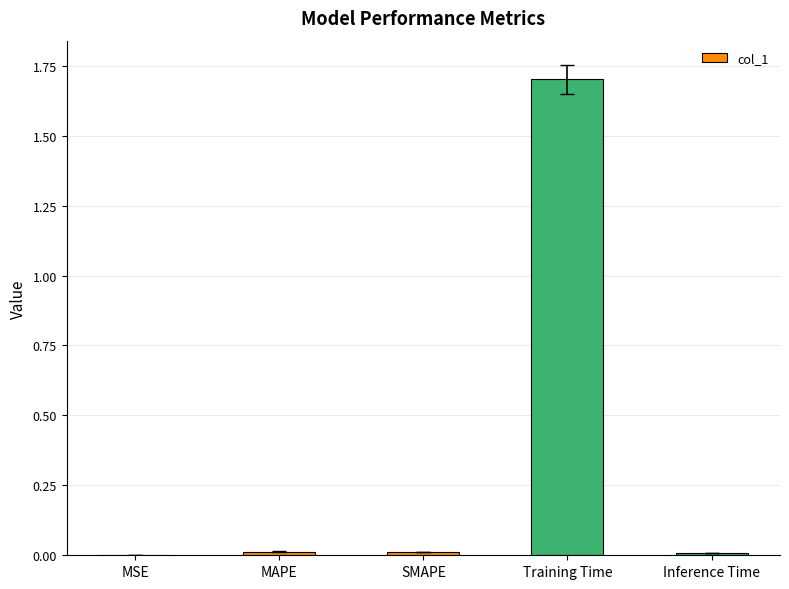

At which category does the chart reach its peak across all series?

Training Time